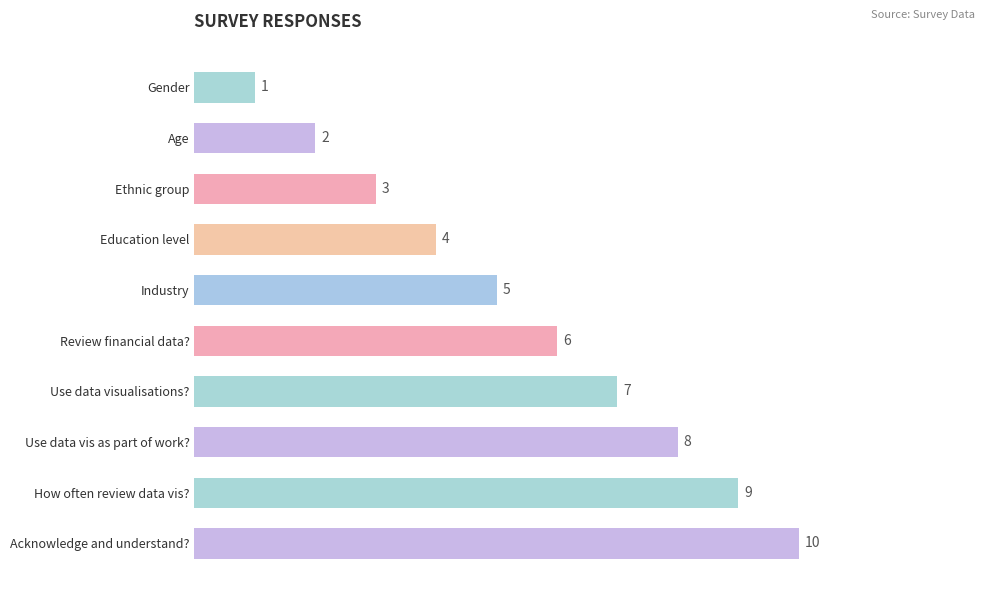

Which has a higher value, Ethnic group or Gender?

Ethnic group